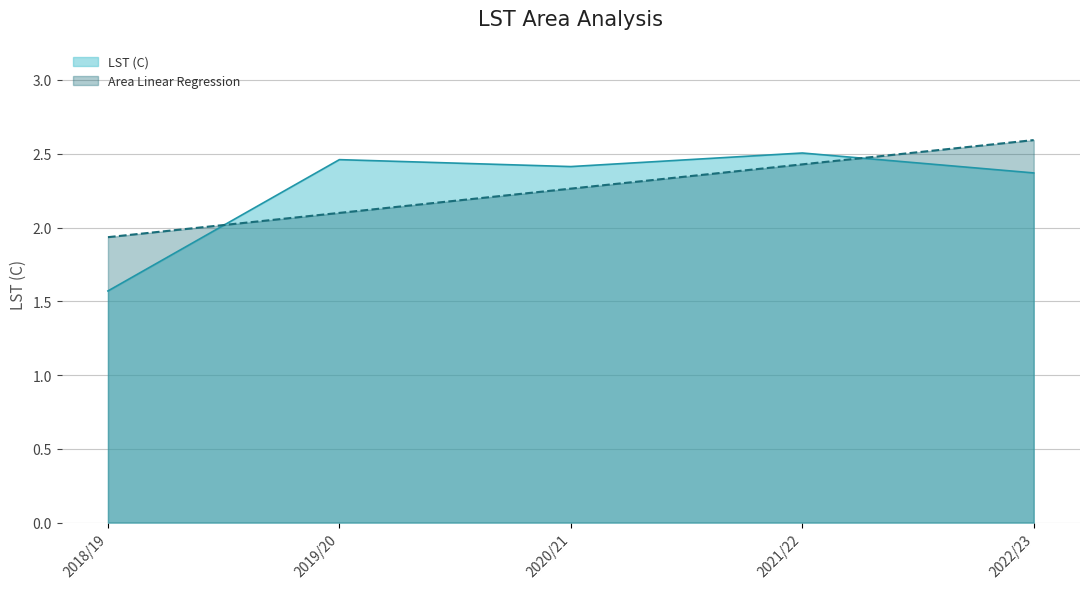

Where do LST (C) and Area Linear Regression first cross each other?

2018/19 and 2019/20